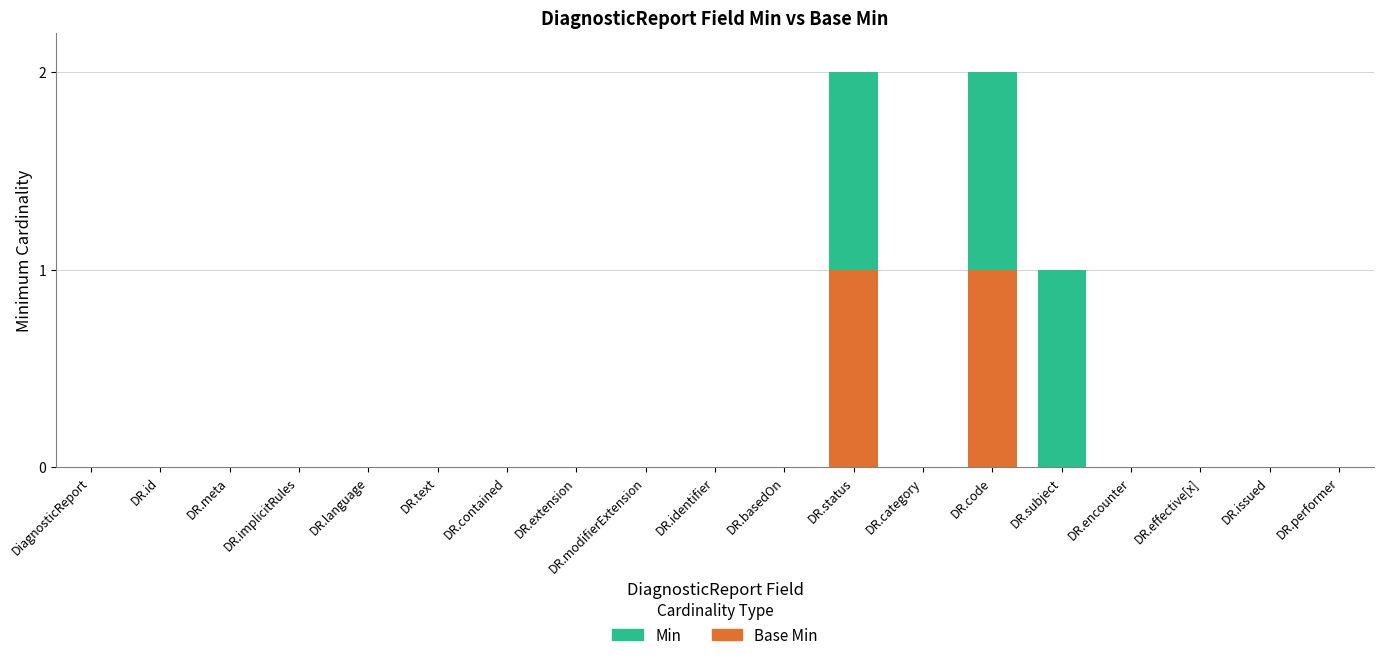

What are all the series names shown in the legend?

Min, Base Min